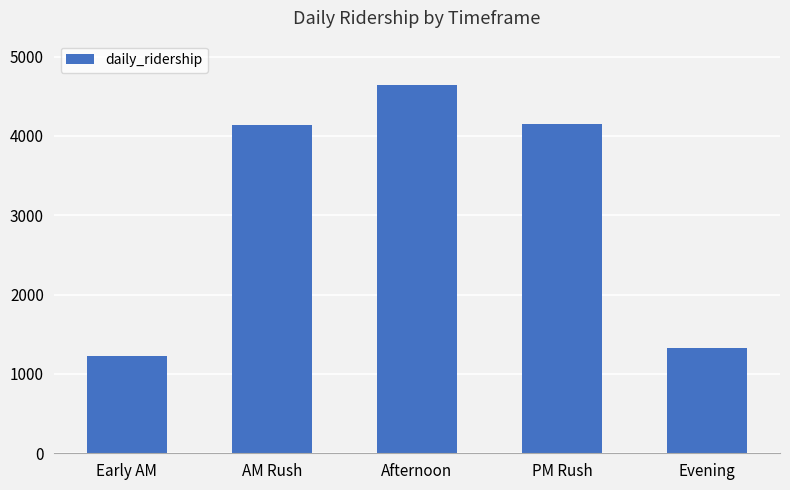

Is it true that the value at Evening is 1333?

True